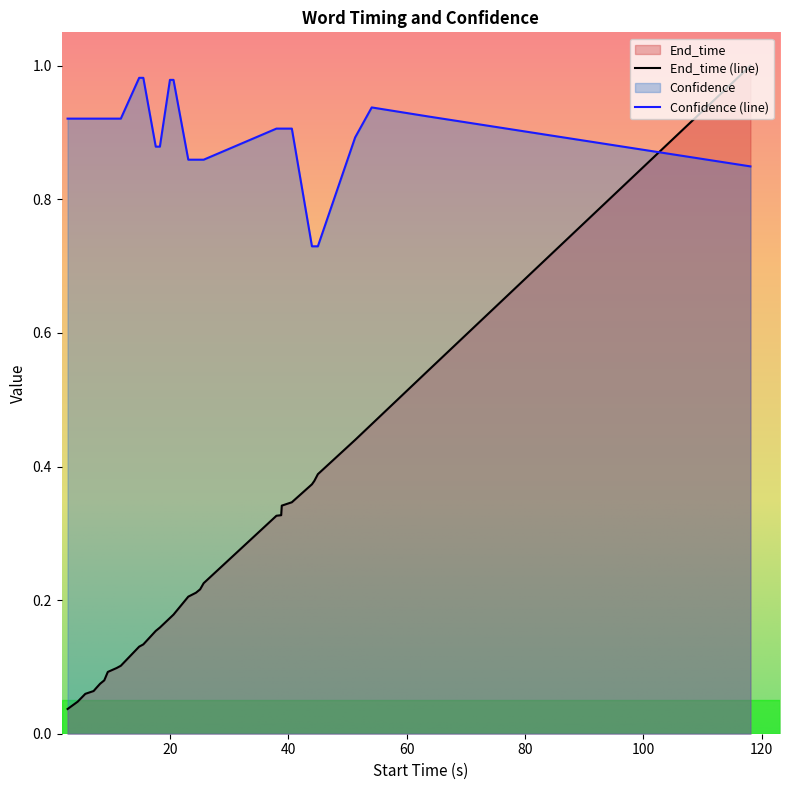

Reading left to right, transcribe all the data shown in this chart.

End_time: 0.0	0.0	0.1	0.1	0.1	0.1	0.1	0.1	0.1	0.1	0.1	0.1	0.2	0.2	0.2	0.2	0.2	0.2	0.2	0.2	0.3	0.3	0.3	0.3	0.4	0.4	0.4	0.4	0.5	0.5	1.0
Confidence: 0.9	0.9	0.9	0.9	0.9	0.9	0.9	0.9	0.9	0.9	1.0	1.0	0.9	0.9	1.0	1.0	0.9	0.9	0.9	0.9	0.9	0.9	0.9	0.9	0.7	0.7	0.7	0.9	0.9	0.9	0.8